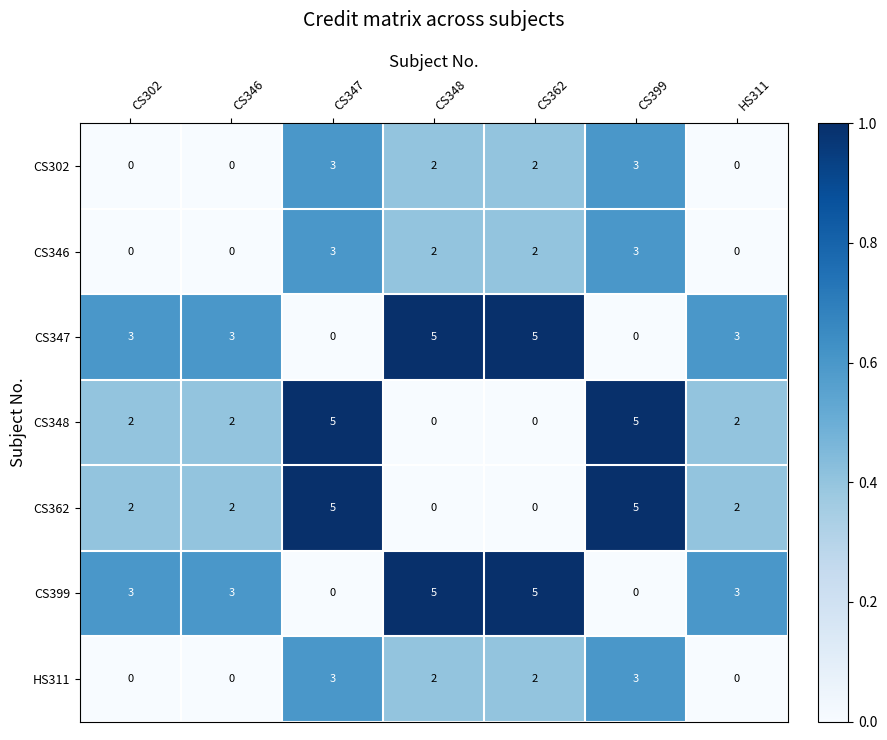

What is the maximum value shown in the chart?

5